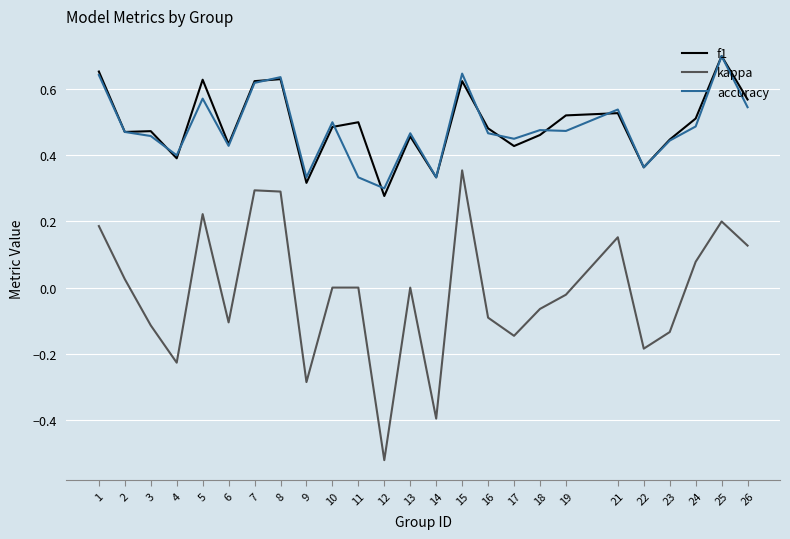

True or false: f1 and kappa intersect in this chart.

False